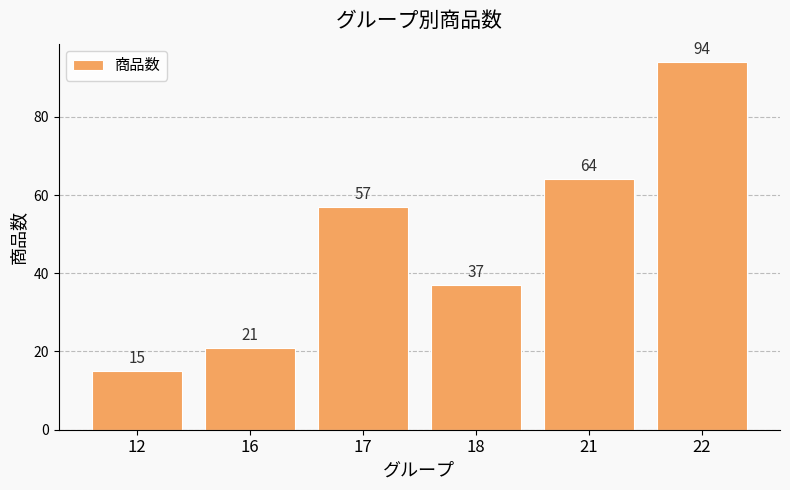

Reading right to left, extract all data points from this chart.

94	64	37	57	21	15